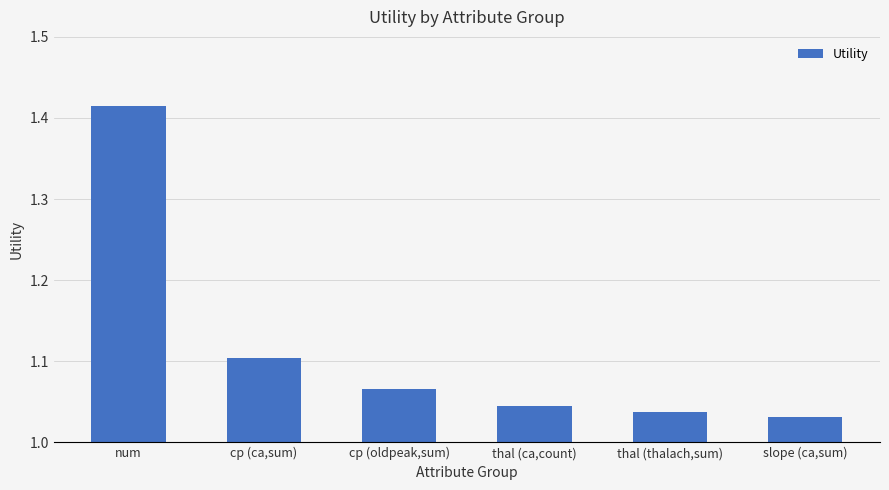

List the labels in order of value, largest first.

num, cp (ca,sum), cp (oldpeak,sum), thal (ca,count), thal (thalach,sum), slope (ca,sum)